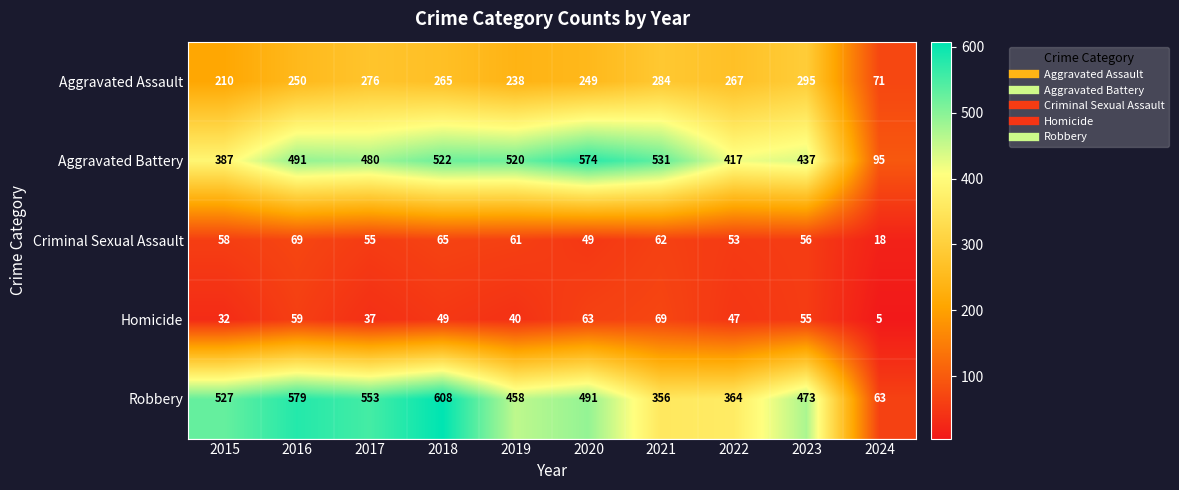

What is the minimum value shown in the chart?

5